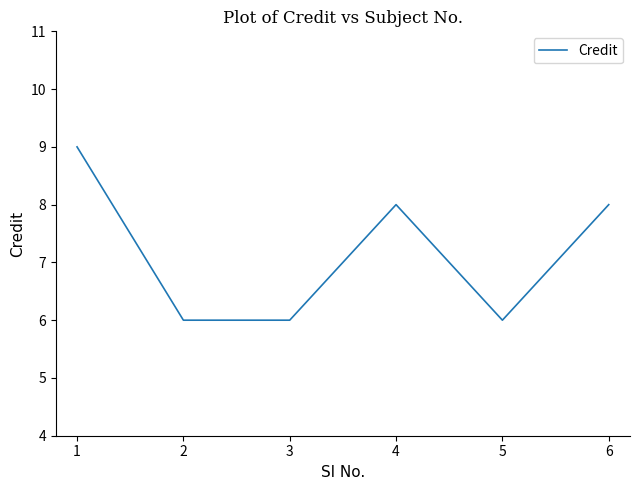

How many interior local peaks (higher than both neighbors) does the data have?

1